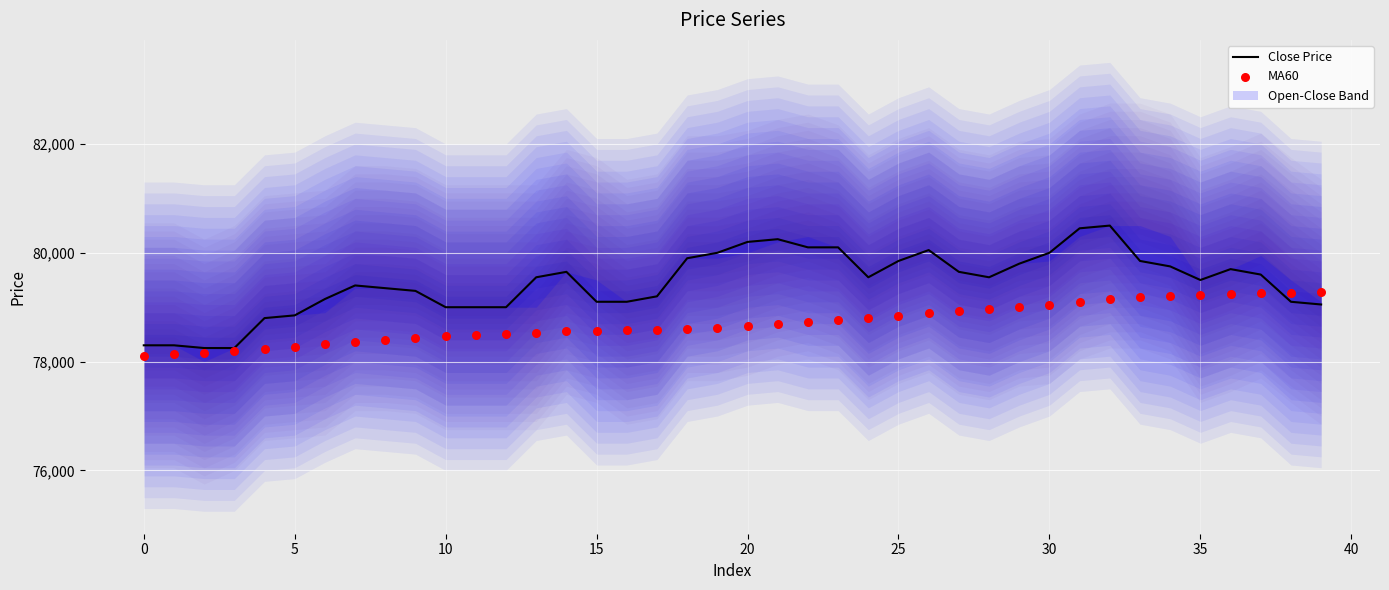

At which category is the sum across all series the highest?

32